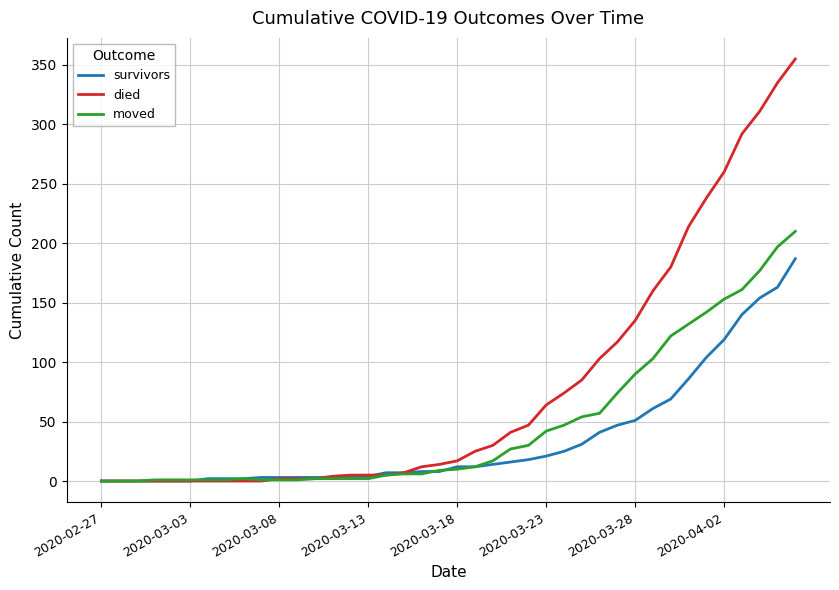

Does the chart display data point markers on the line(s)?

No